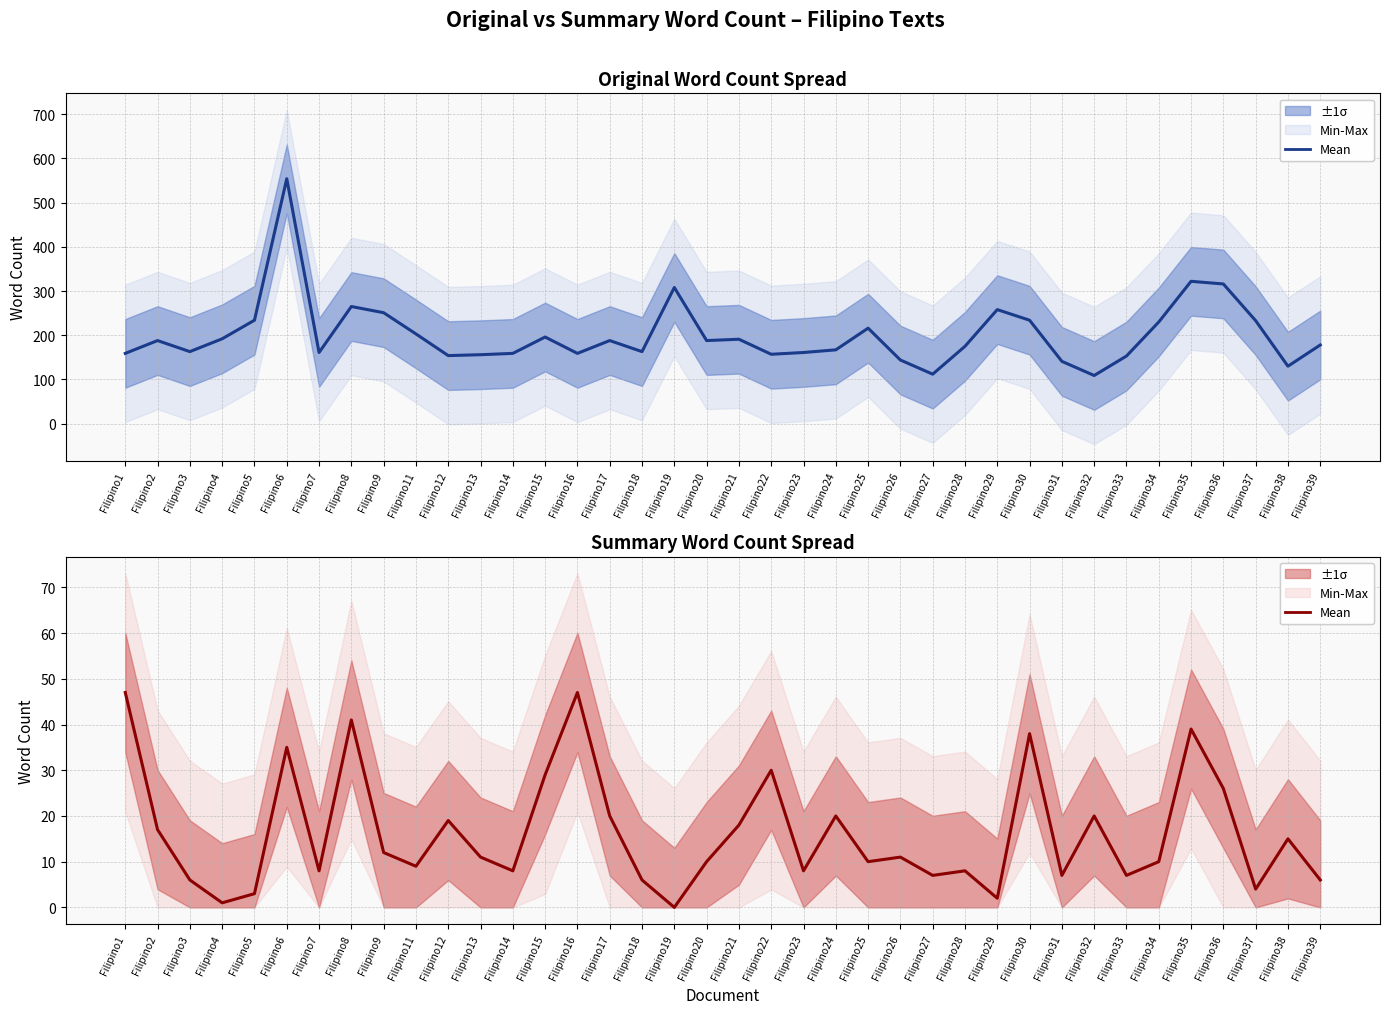

What is the approximate value of Summary at Filipino2, to the nearest 5?

15